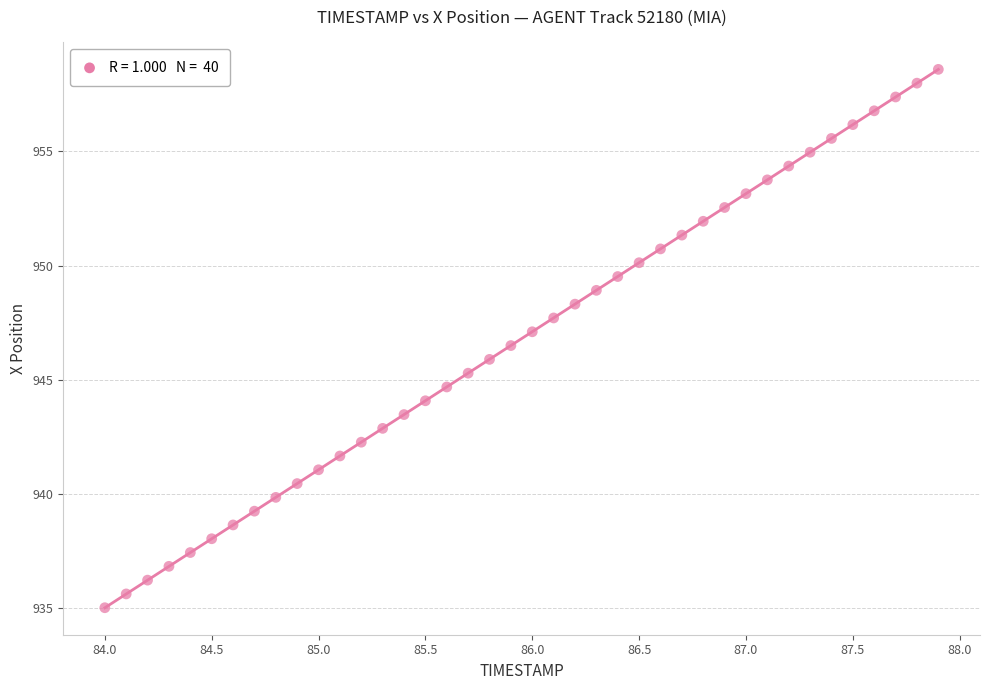

What is the range of X values (max minus min)?

3.9